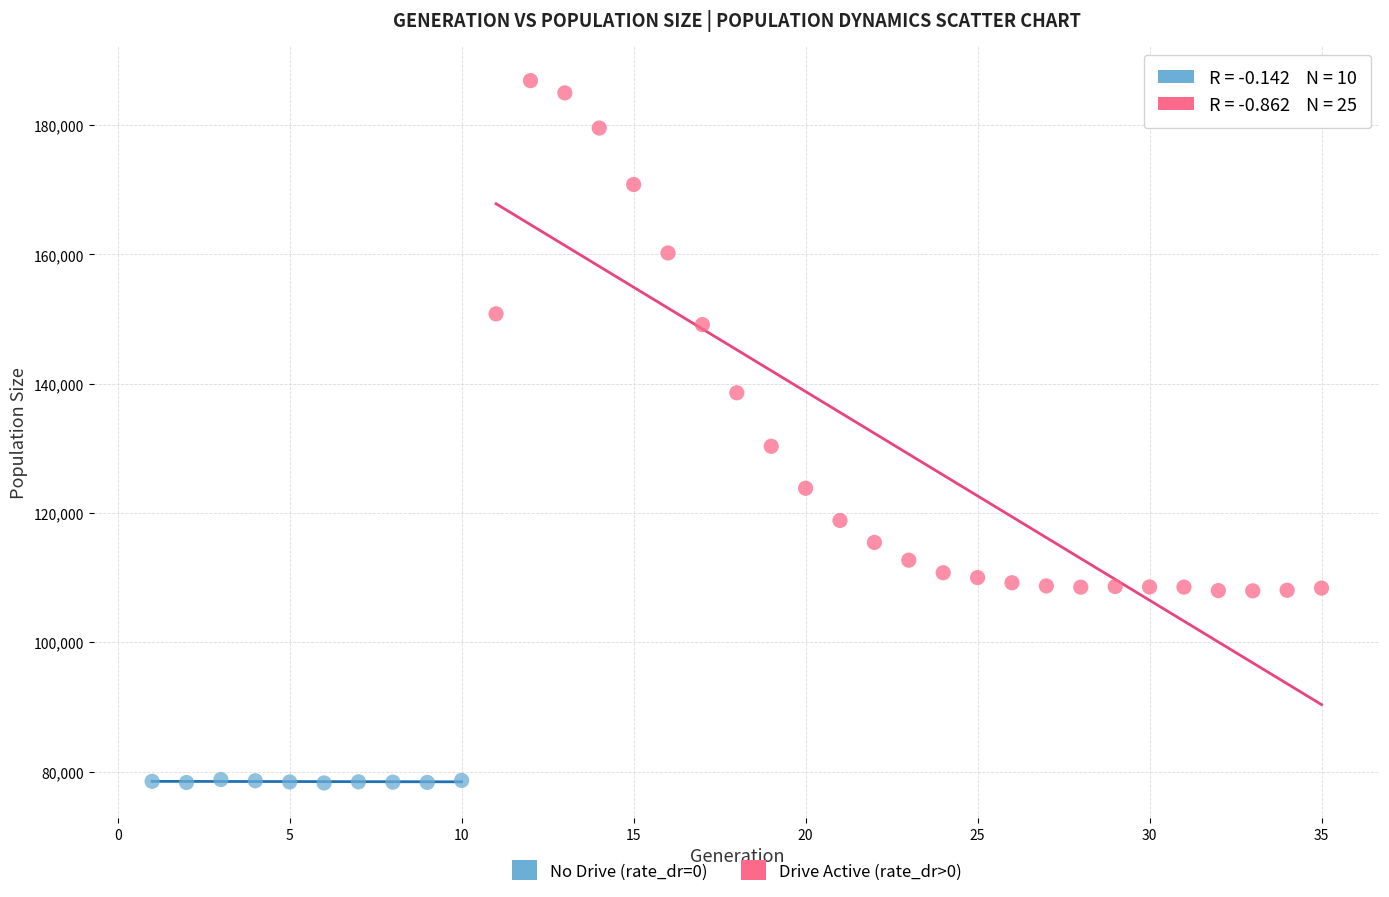

Which series reaches the minimum Y coordinate?

No Drive (rate_dr=0)